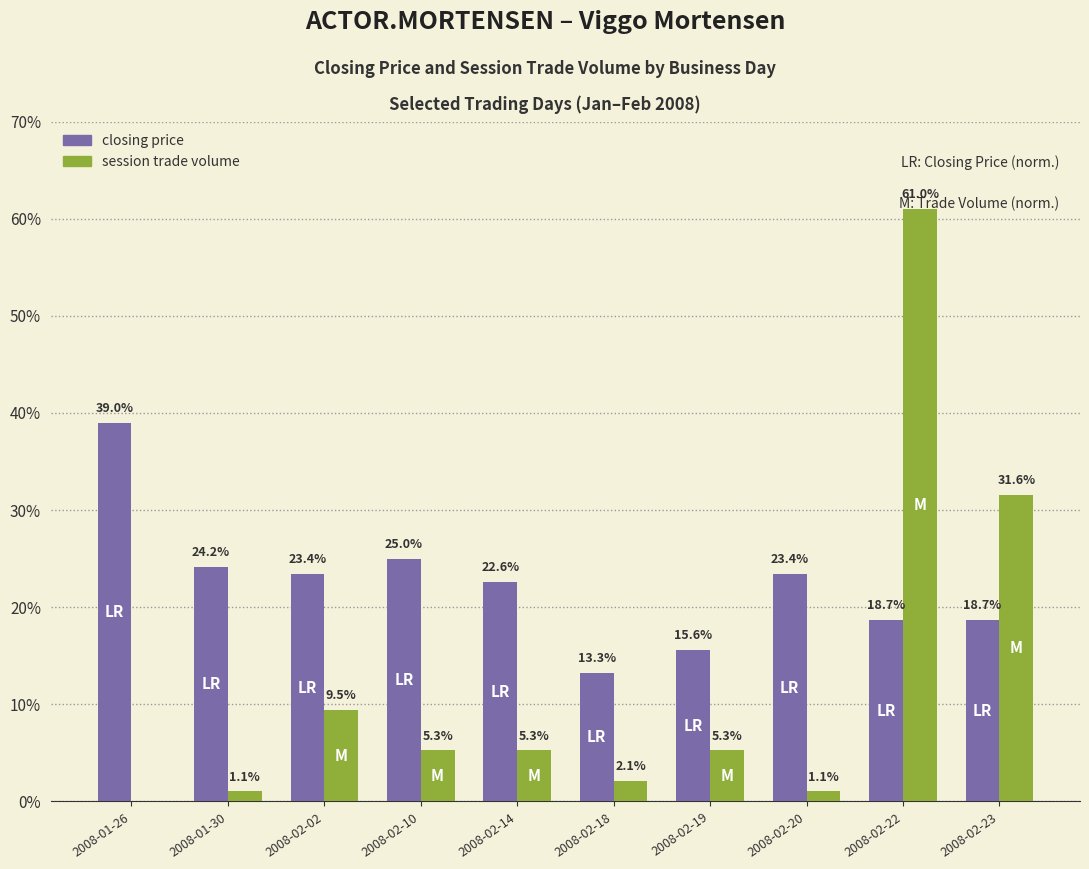

At which category does the chart reach its peak across all series?

2008-02-22